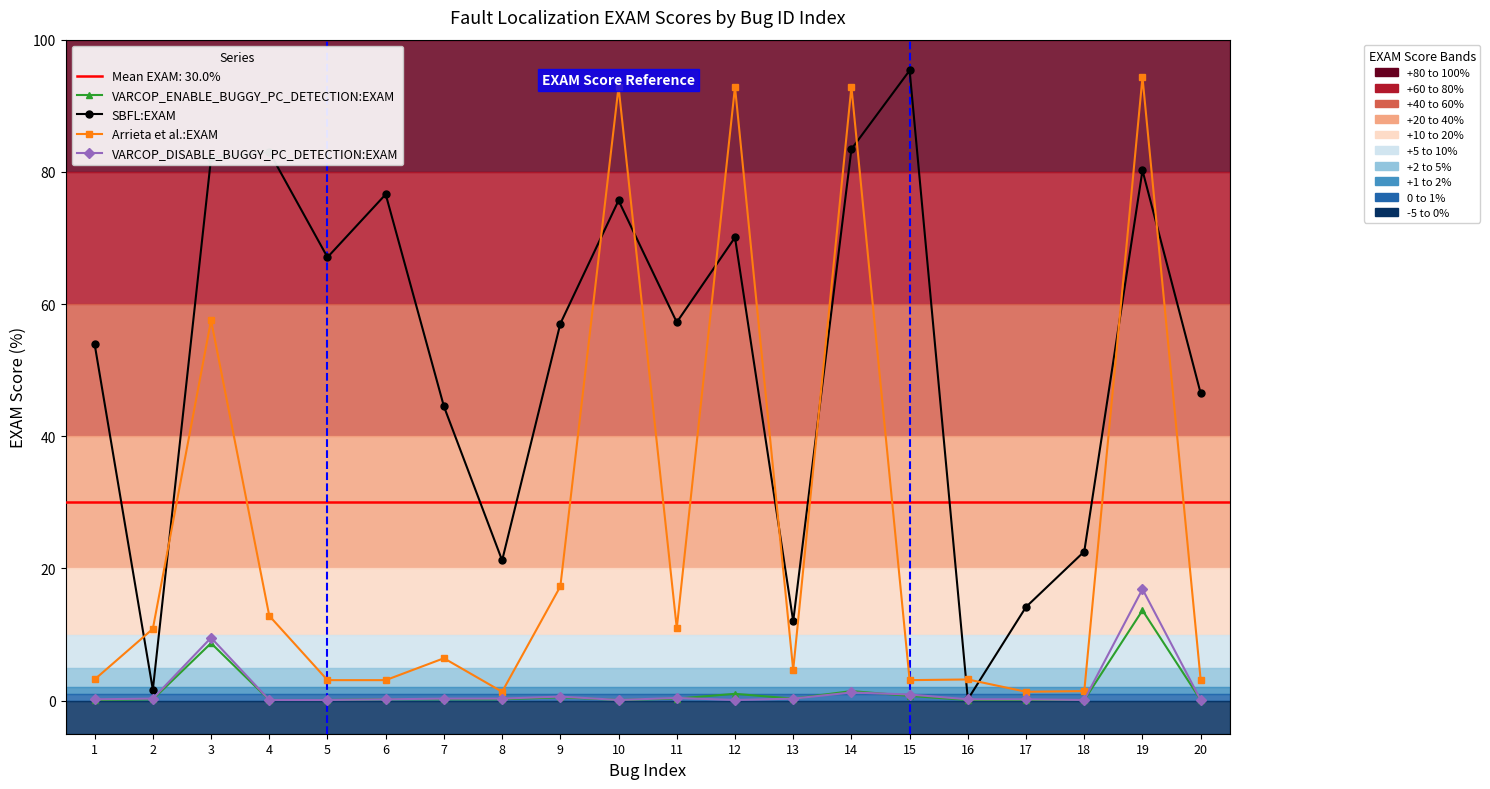

At which category does Arrieta et al.:EXAM reach its first local peak?

3